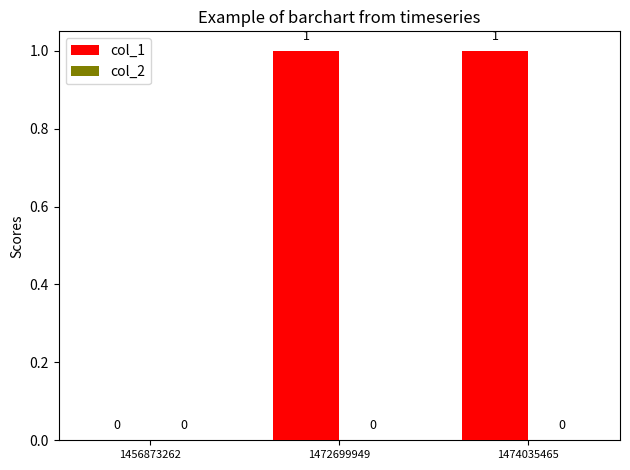

How many values are between 0 and 1?

3